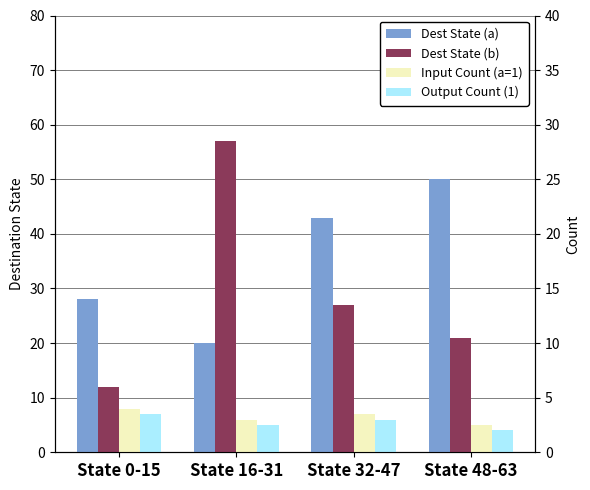

Reading right to left, extract all data points from this chart.

Dest State (a): State 48-63=50	State 32-47=43	State 16-31=20	State 0-15=28
Dest State (b): State 48-63=21	State 32-47=27	State 16-31=57	State 0-15=12
Input Count (a=1): State 48-63=5	State 32-47=7	State 16-31=6	State 0-15=8
Output Count (1): State 48-63=4	State 32-47=6	State 16-31=5	State 0-15=7